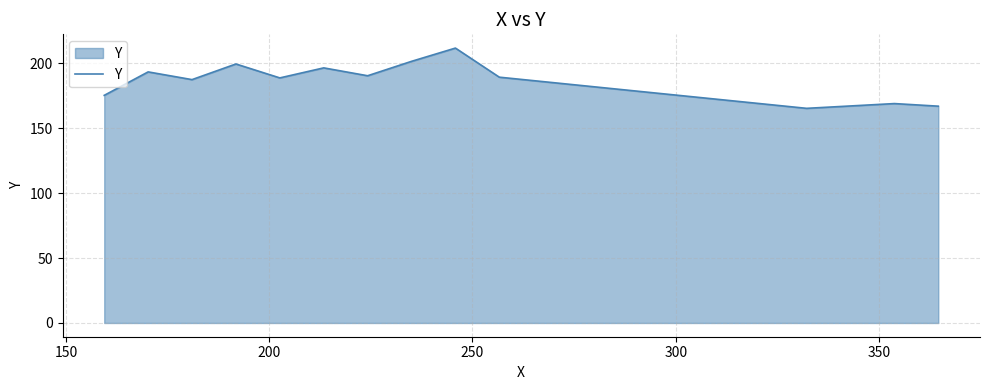

What is the difference between the maximum and minimum values?

46.4